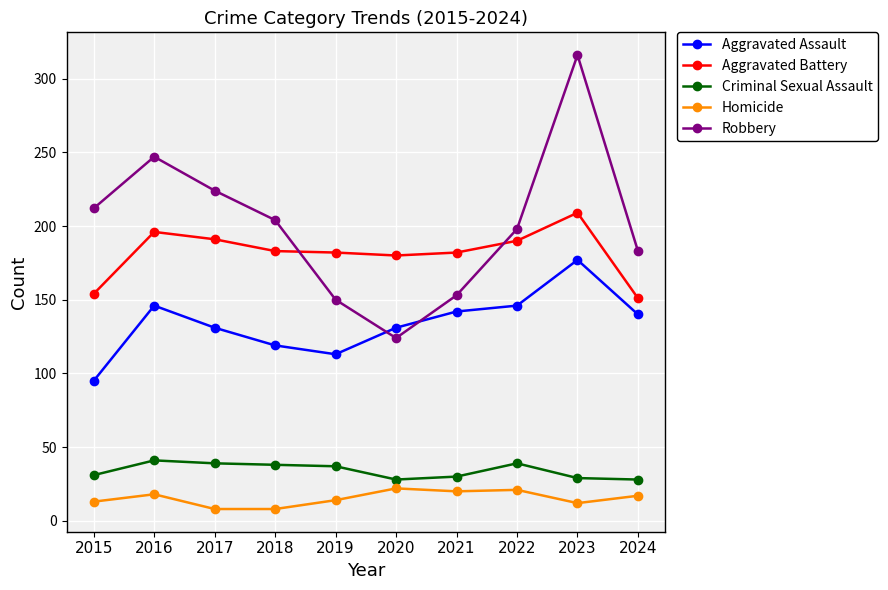

What is the difference between the highest and lowest values at 2016?

229